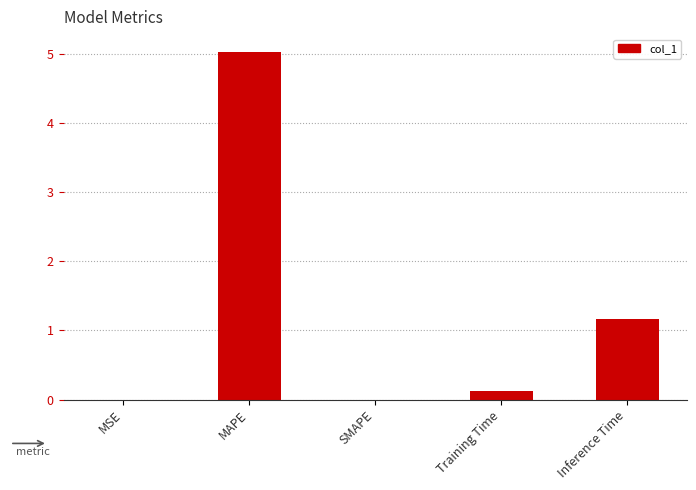

At which label is the value closest to 2?

Inference Time